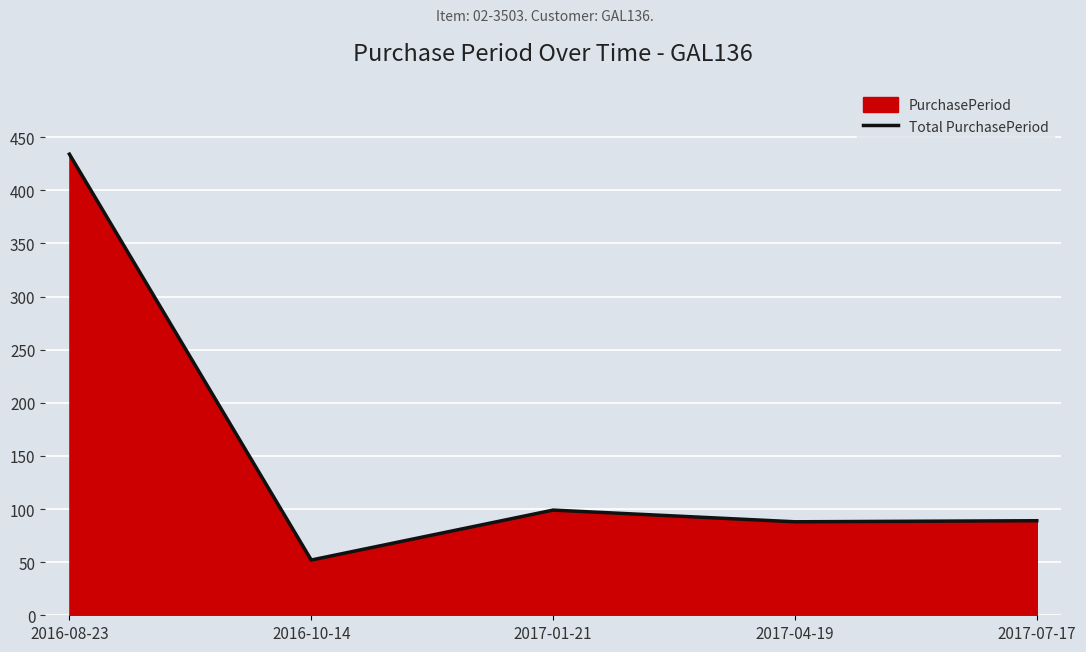

Reading left to right, extract all data points from this chart.

2016-08-23=434	2016-10-14=52	2017-01-21=99	2017-04-19=88	2017-07-17=89